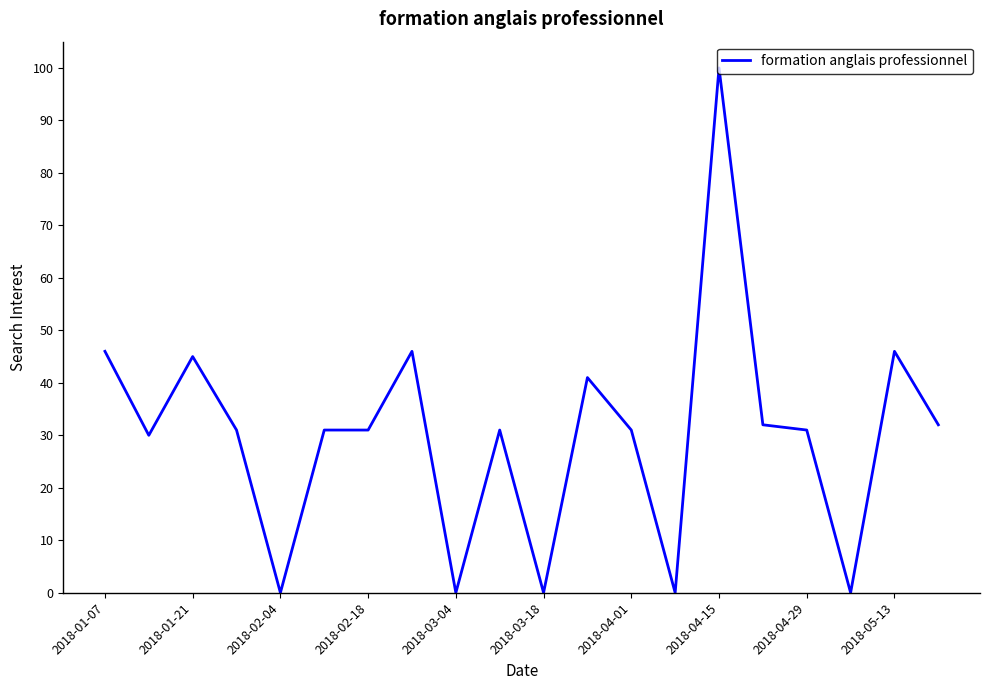

What is the greatest value displayed?

100